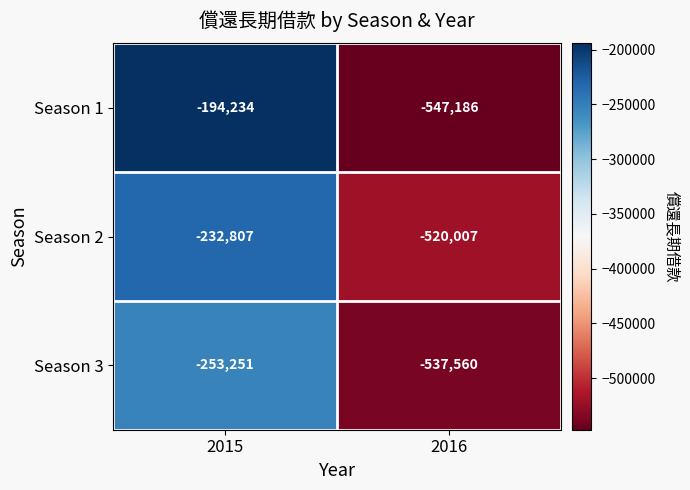

Reading right to left, transcribe all the data shown in this chart.

Season 1: 2016=-547186	2015=-194234
Season 2: 2016=-520007	2015=-232807
Season 3: 2016=-537560	2015=-253251